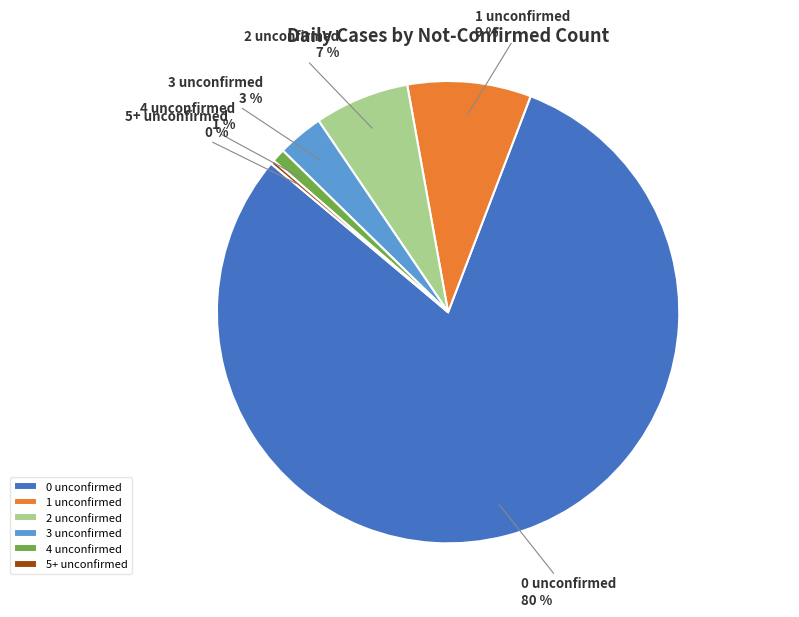

To the nearest percent, what is the difference between the largest and smallest slice percentages?

80%